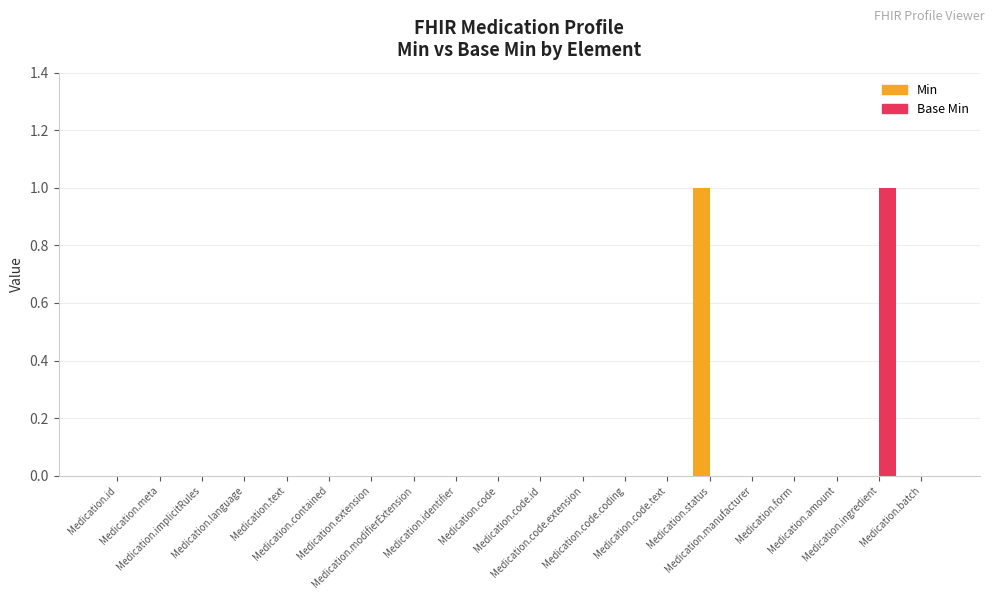

Reading left to right, what are all the values shown in this chart?

Min: 0	0	0	0	0	0	0	0	0	0	0	0	0	0	1	0	0	0	0	0
Base Min: 0	0	0	0	0	0	0	0	0	0	0	0	0	0	0	0	0	0	1	0